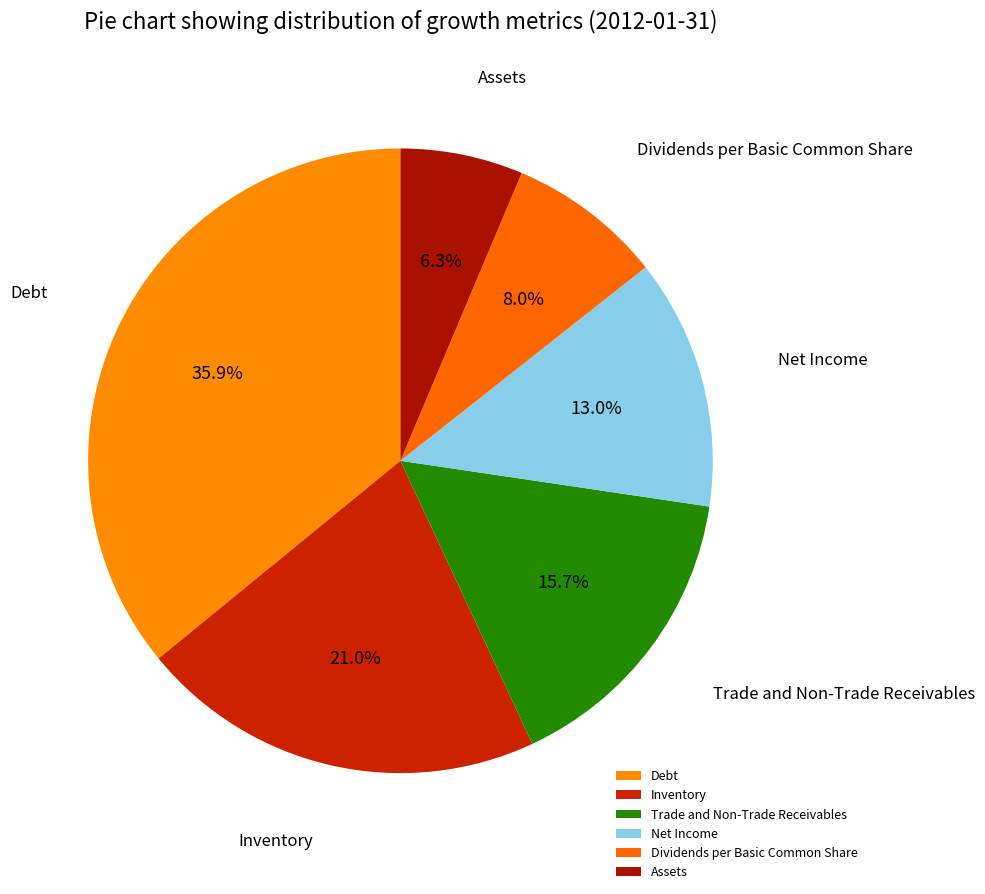

Which slice is the largest?

Debt